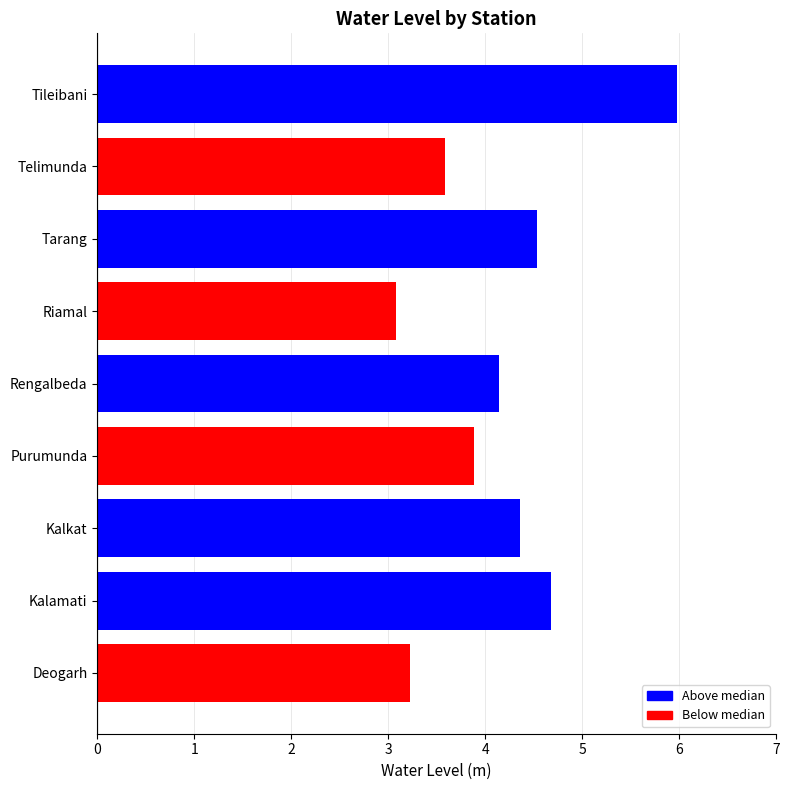

What is the difference between the values at Rengalbeda and Purumunda?

0.3